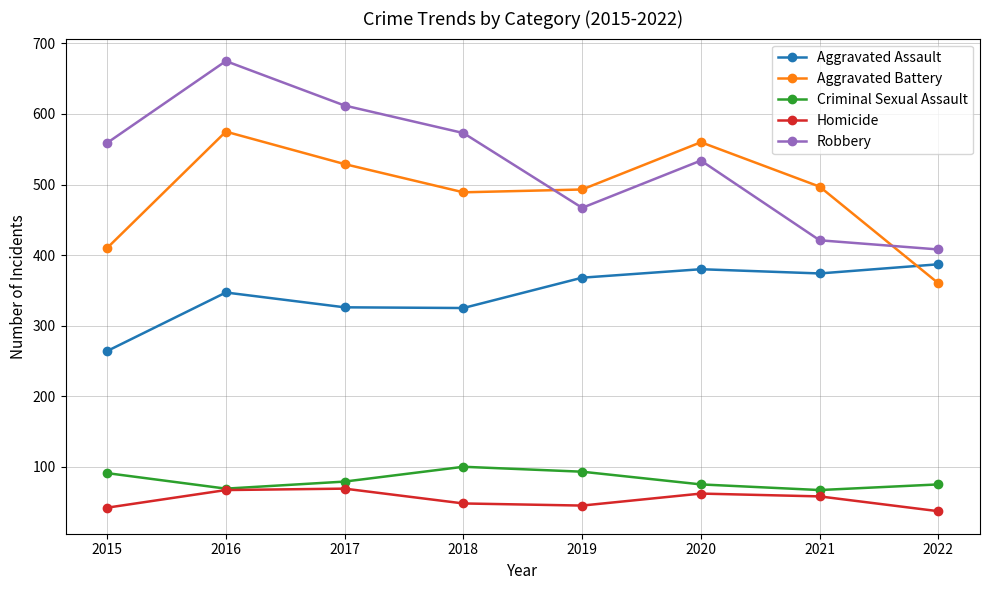

What is the greatest value displayed?

675